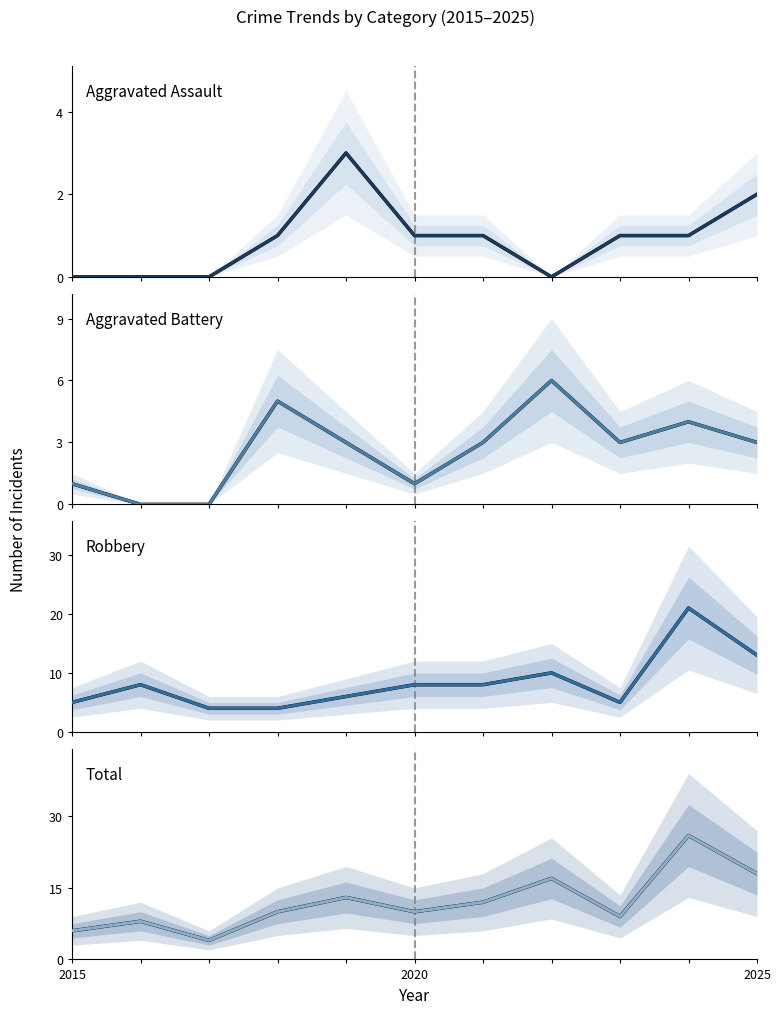

Which category has the lowest value across all series?

2015